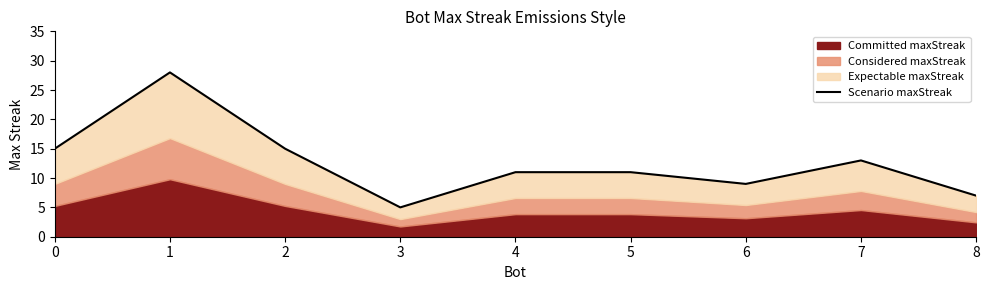

What is the value of the 1st point from the left?

15